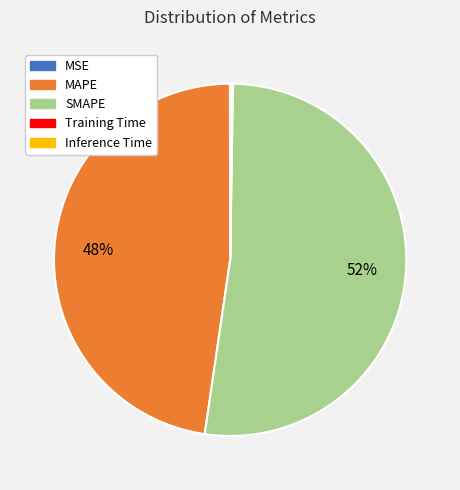

The SMAPE slice represents 42% of the pie. True or false?

False